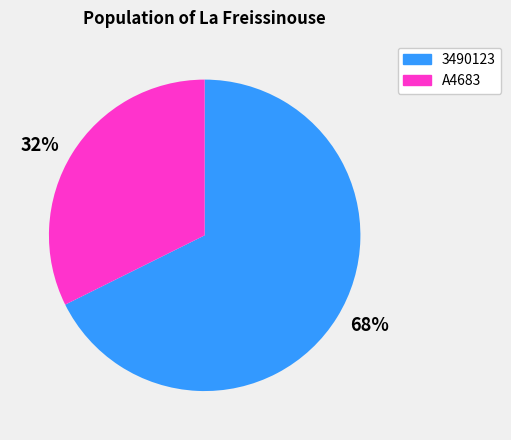

Rank the categories by value from highest to lowest.

3490123, A4683